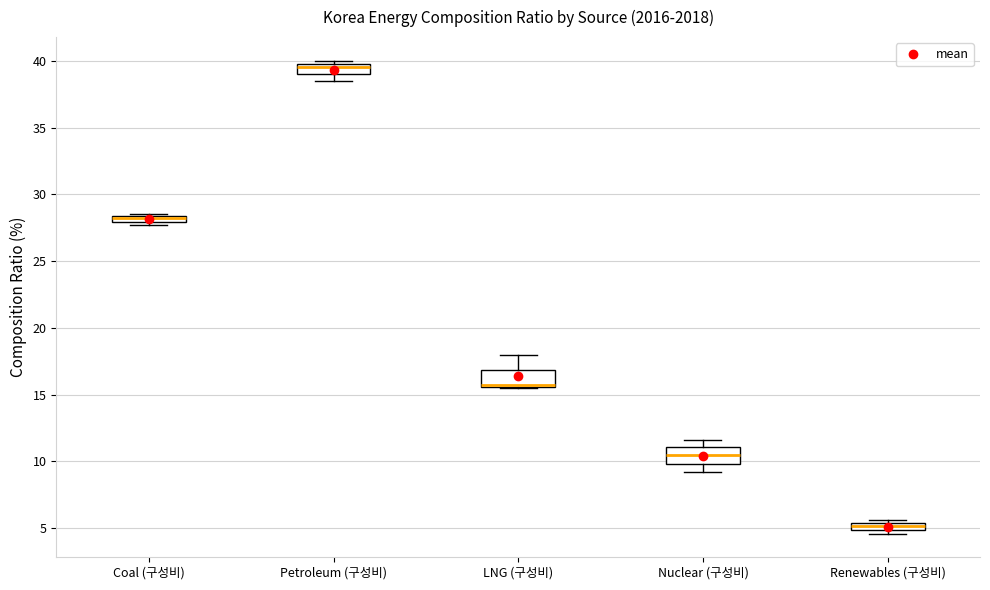

Where is the lower edge of the box for Renewables (구성비) on the y-axis? The values are not printed on the chart, so give them approximately, as read against the axis.

5.0